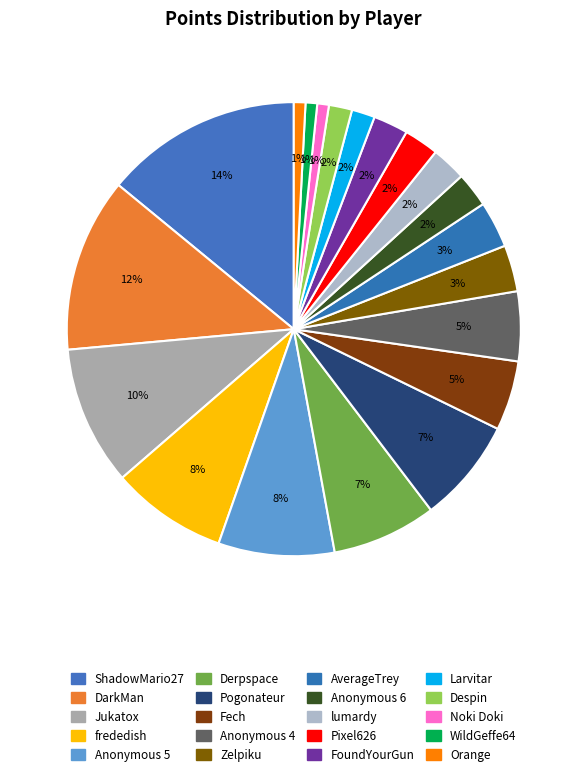

Is ShadowMario27 the majority of the pie?

No